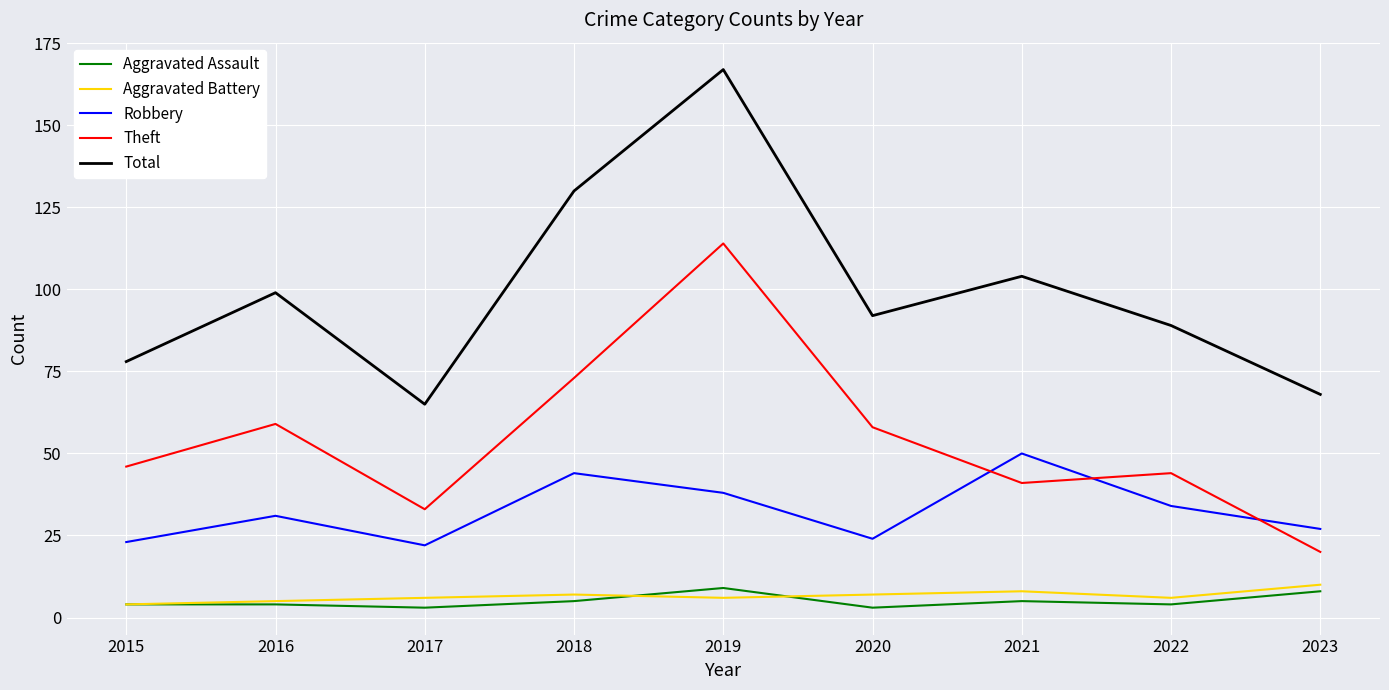

What value does the Aggravated Battery series have at 2022?

6